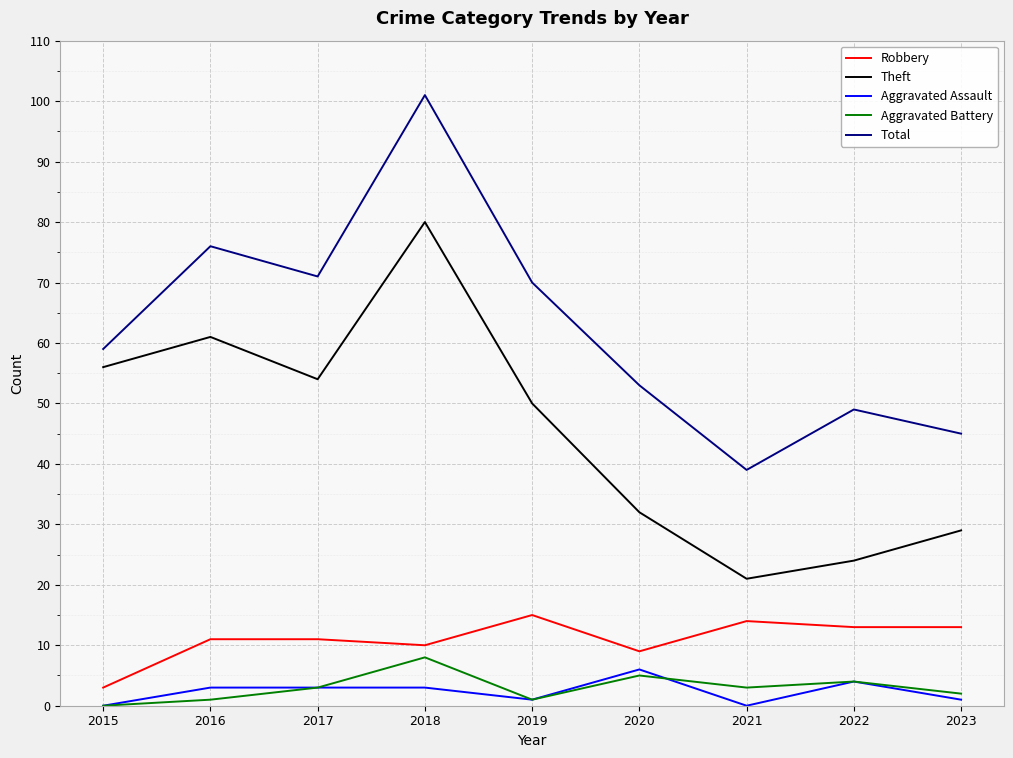

Reading left to right, what are all the values shown in this chart?

Robbery: 3	11	11	10	15	9	14	13	13
Theft: 56	61	54	80	50	32	21	24	29
Aggravated Assault: 0	3	3	3	1	6	0	4	1
Aggravated Battery: 0	1	3	8	1	5	3	4	2
Total: 59	76	71	101	70	53	39	49	45